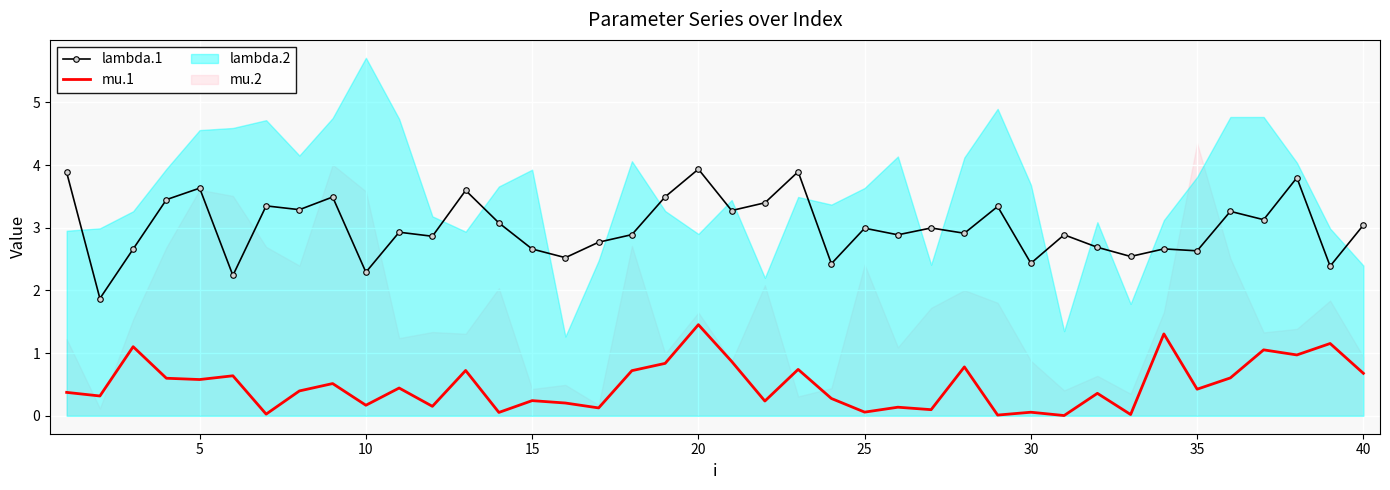

True or false: lambda.1 and mu.1 intersect in this chart.

False